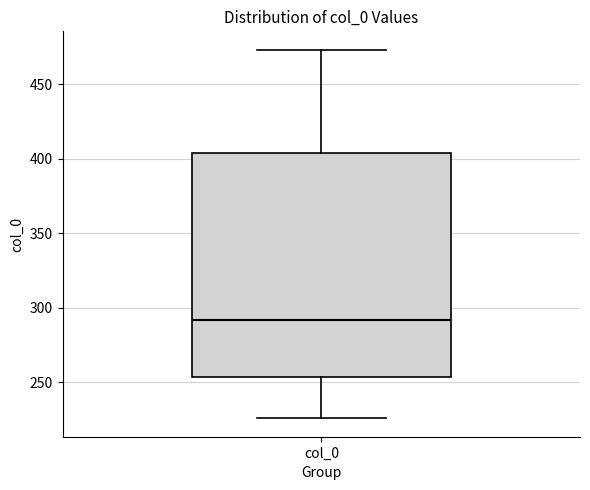

Read this box plot against the y-axis: the position of the median line, the range covered by the box, and the ends of both whiskers. The values are not printed on the chart, so give them approximately, as read against the axis.

median 290, box 255 to 405, whiskers 225 to 475